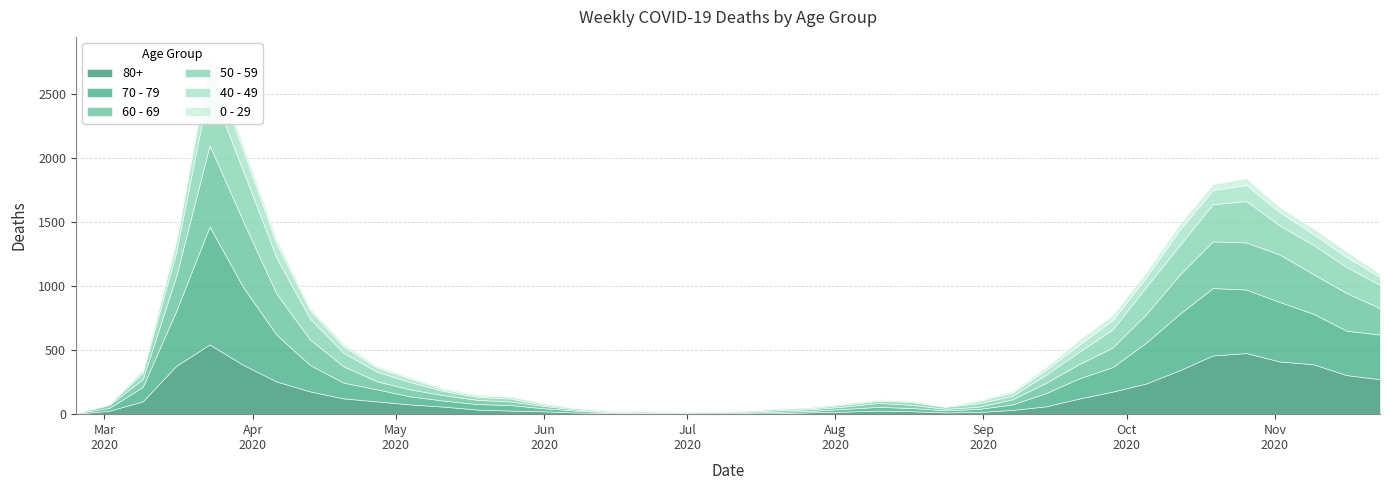

What is the minimum value for 50 - 59?

3